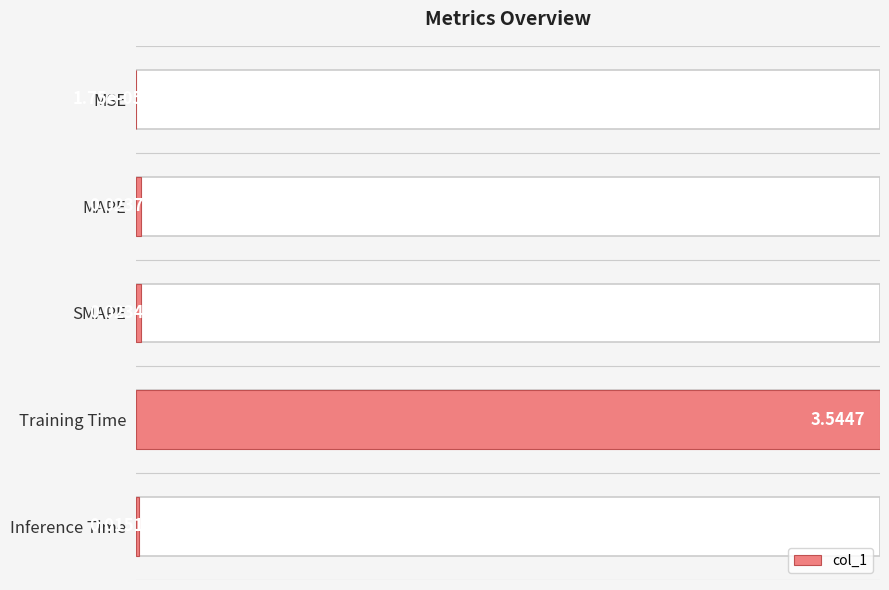

List the labels in order of value, smallest first.

0, 4, 2, 1, 3